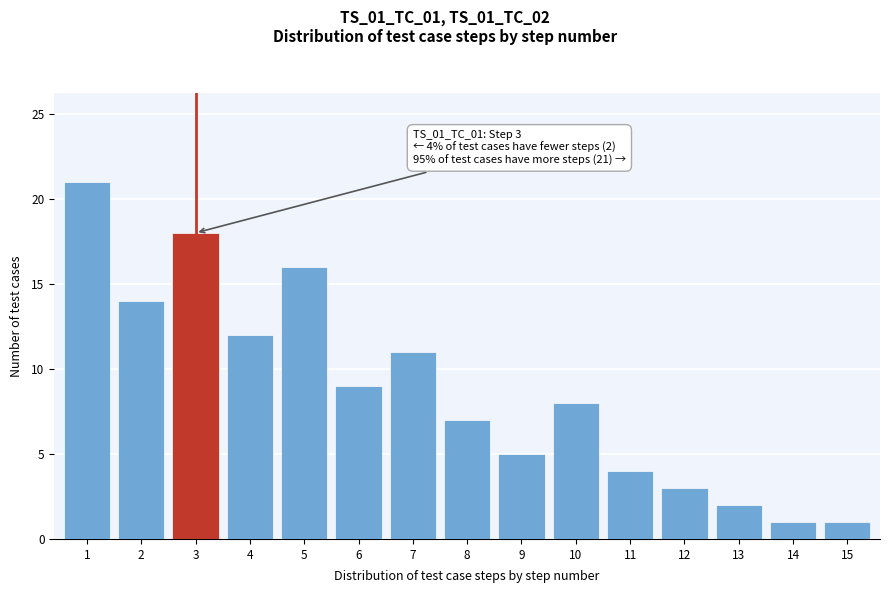

Reading right to left, list all the values displayed in this chart.

1	1	2	3	4	8	5	7	11	9	16	12	18	14	21